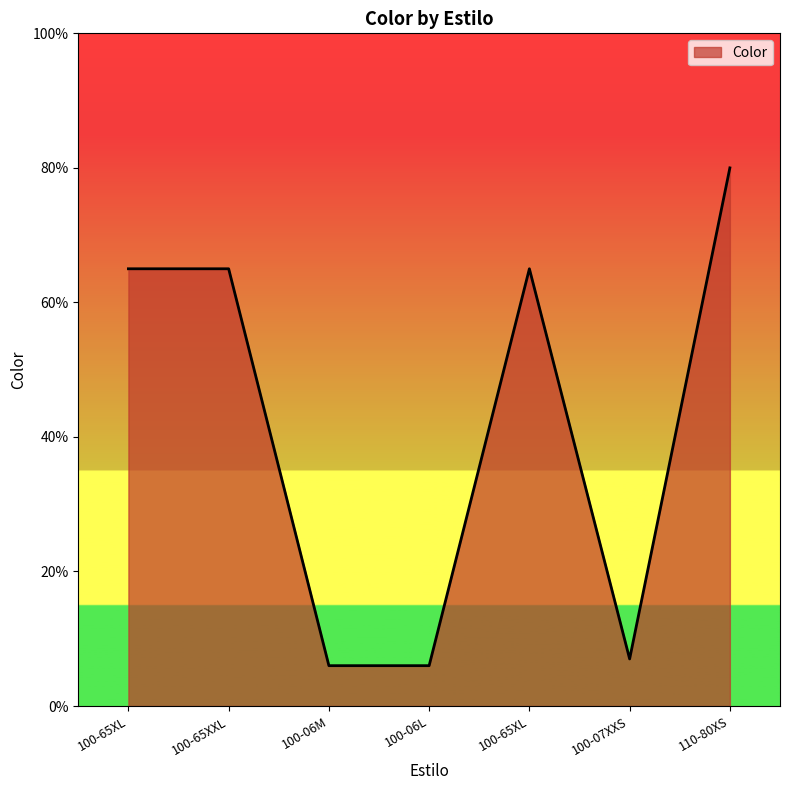

Approximately how many times larger is the value at 100-65XXL compared to 100-65XL?

1.0